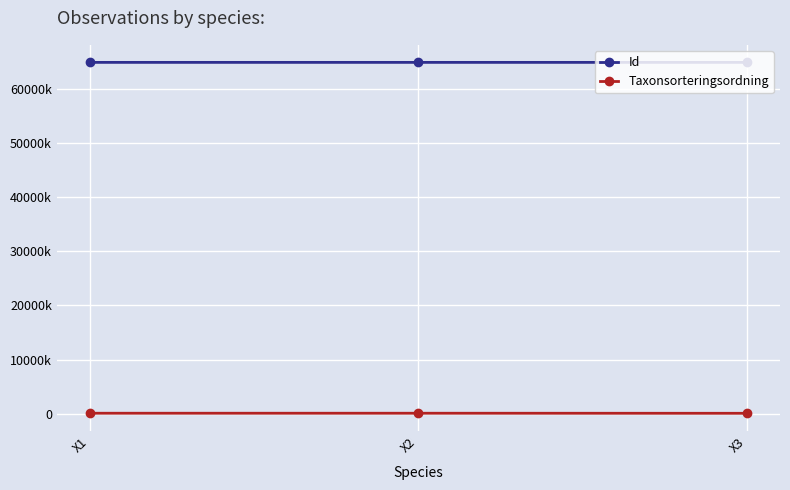

At which label does Id reach its minimum?

X1